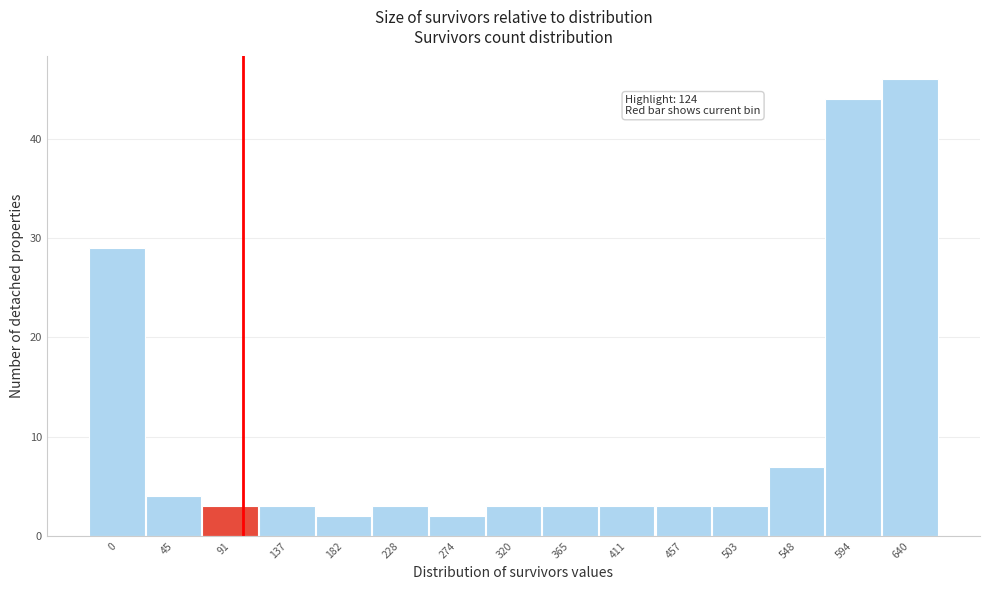

Reading left to right, transcribe all the data shown in this chart.

29	4	3	3	2	3	2	3	3	3	3	3	7	44	46